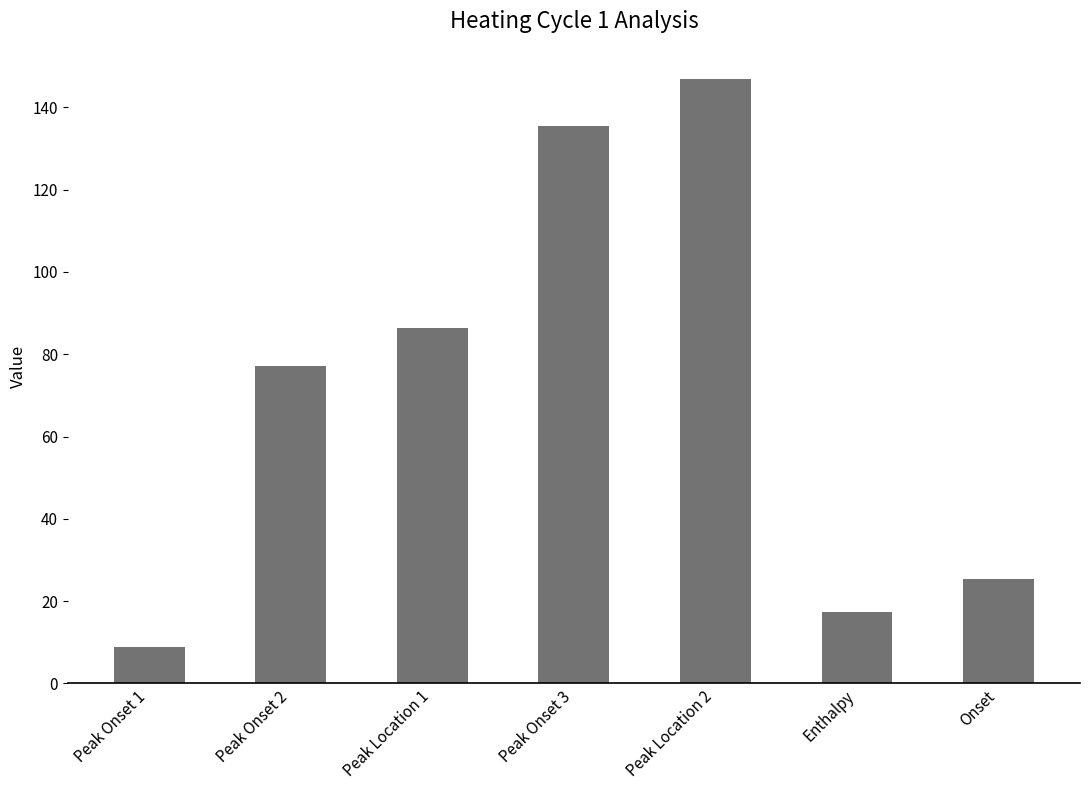

Reading left to right, list all the values displayed in this chart.

Peak Onset 1=8.9	Peak Onset 2=77.2	Peak Location 1=86.3	Peak Onset 3=135.5	Peak Location 2=146.8	Enthalpy=17.4	Onset=25.4